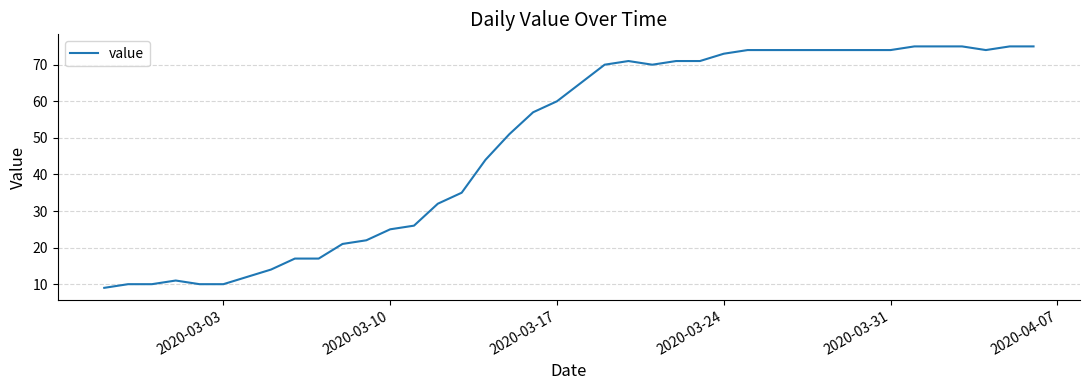

What is the difference between the maximum and minimum values?

66